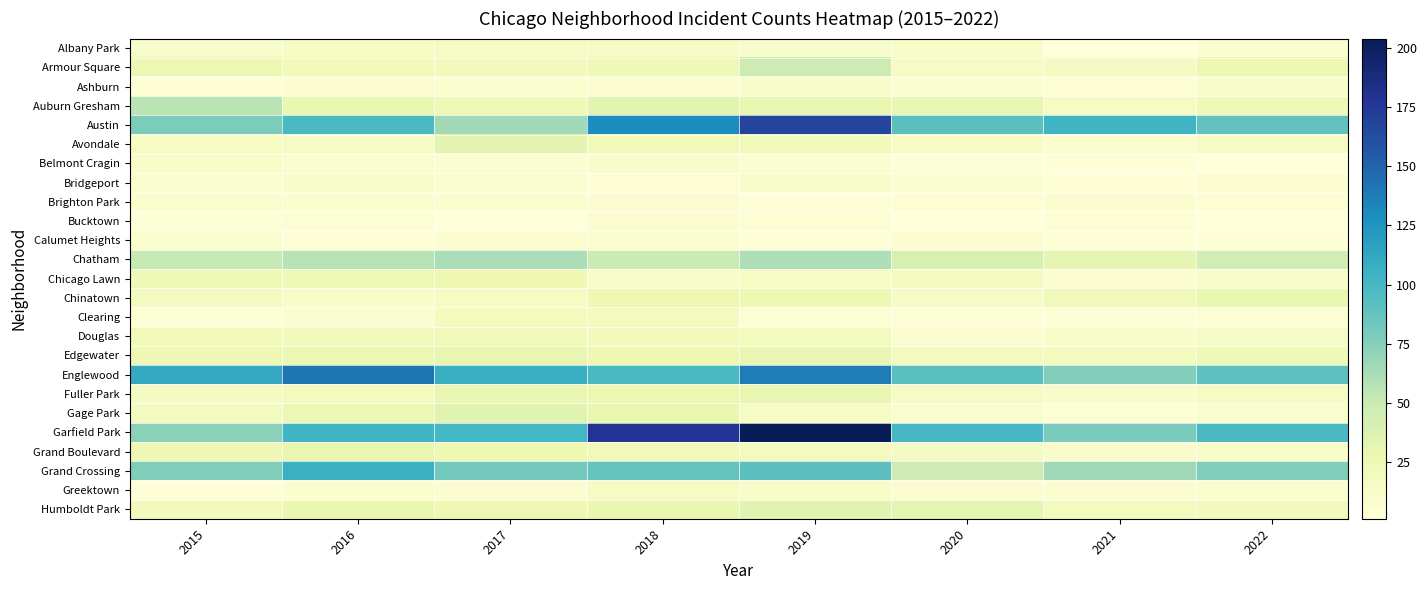

Between 2017 and 2019, which is larger?

2017